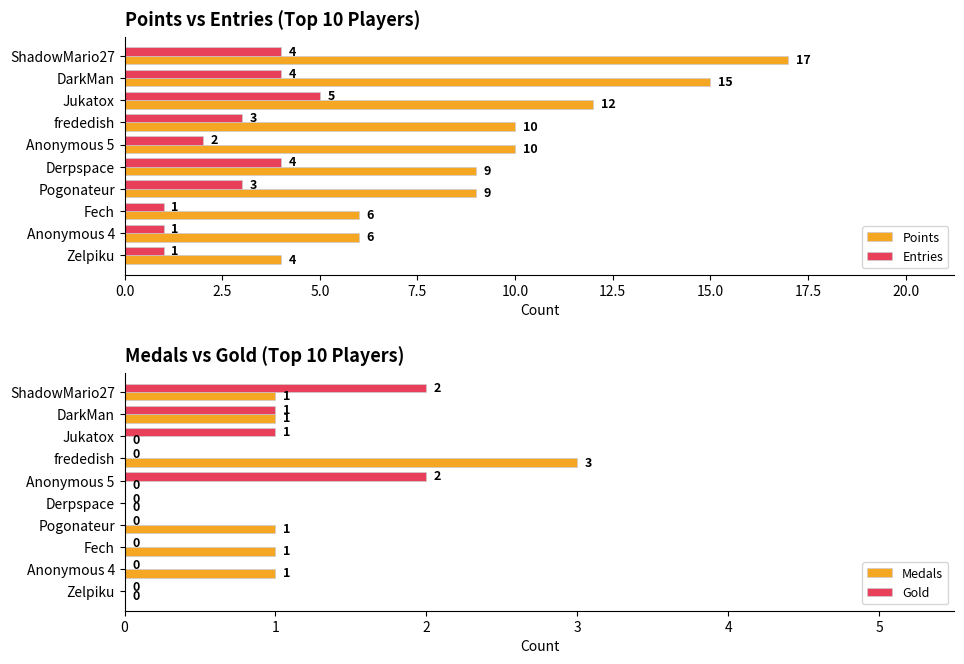

Count the number of categories in the chart.

10